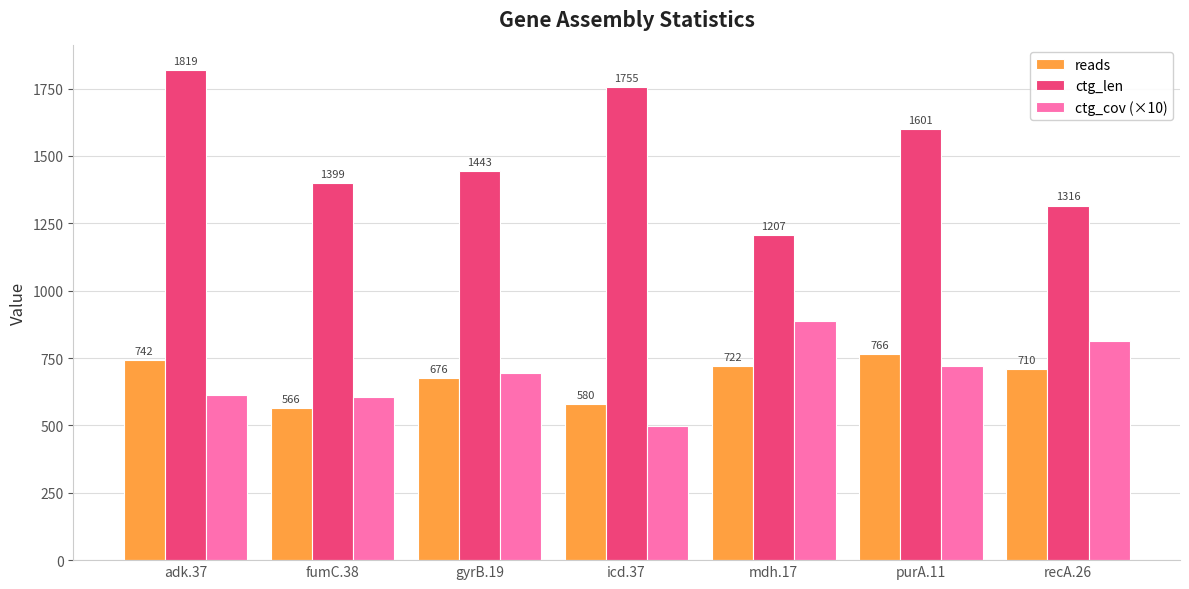

Reading left to right, what are all the values shown in this chart?

reads: adk.37=742	fumC.38=566	gyrB.19=676	icd.37=580	mdh.17=722	purA.11=766	recA.26=710
ctg_len: adk.37=1819	fumC.38=1399	gyrB.19=1443	icd.37=1755	mdh.17=1207	purA.11=1601	recA.26=1316
ctg_cov (×10): adk.37=614	fumC.38=606	gyrB.19=695	icd.37=498	mdh.17=887	purA.11=719	recA.26=812